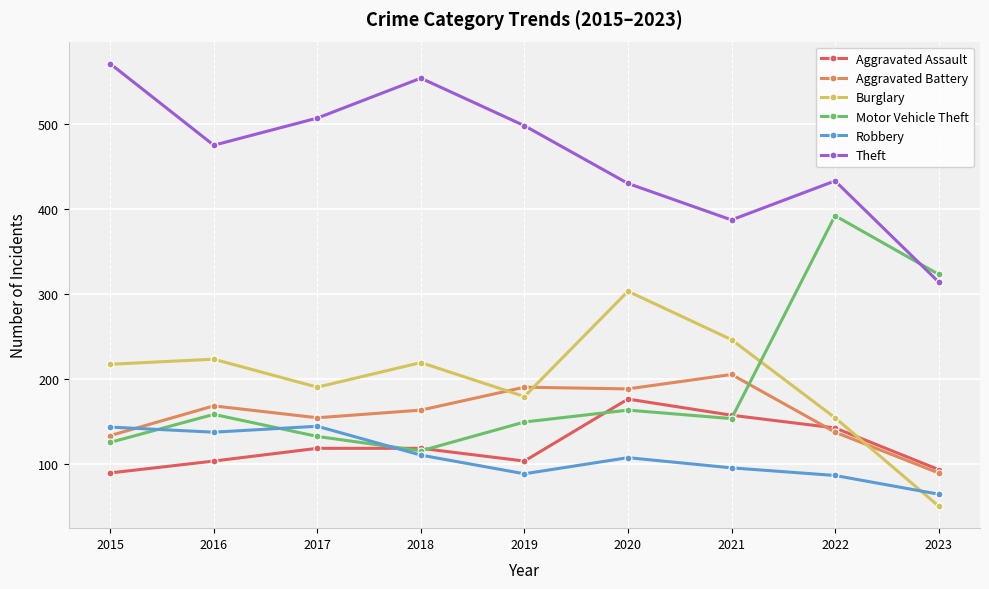

True or false: Aggravated Battery has more than 1 interior local peaks.

True